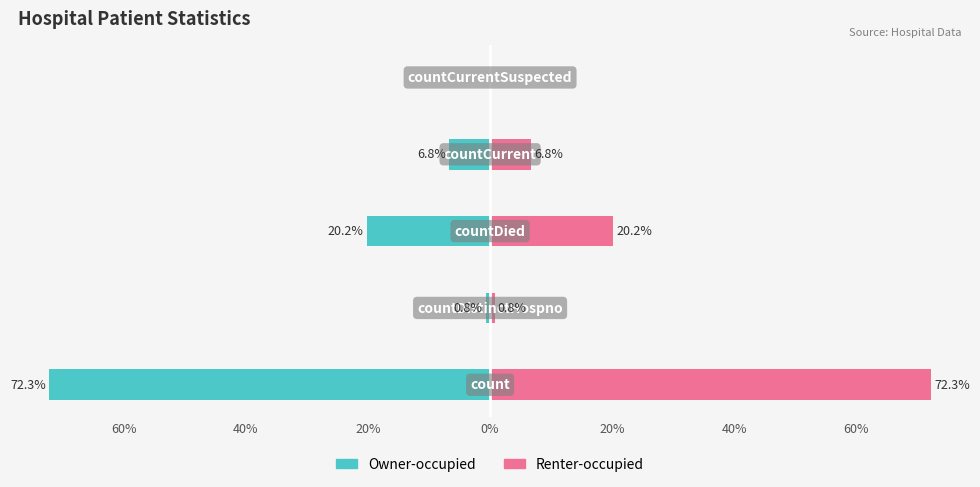

How many distinct data groups are displayed?

2